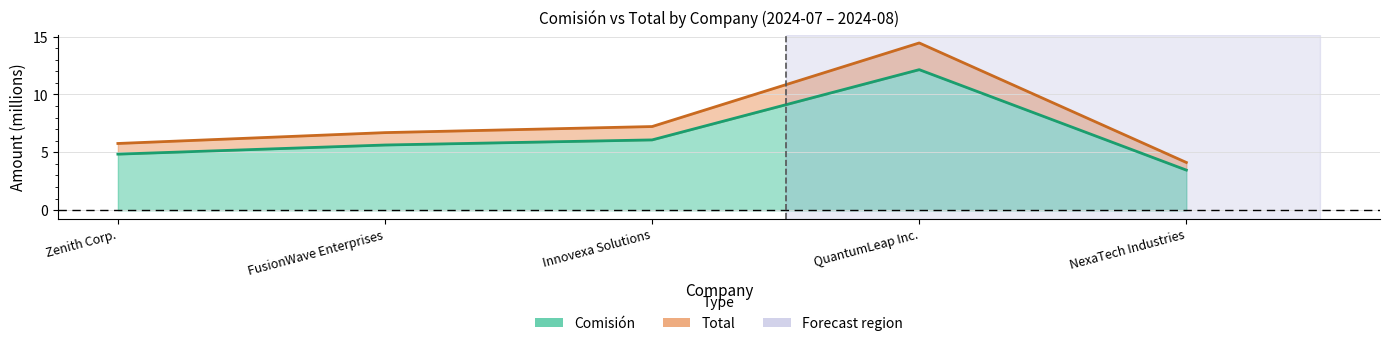

True or false: Comisión has more than 0 points higher than both neighbors.

True